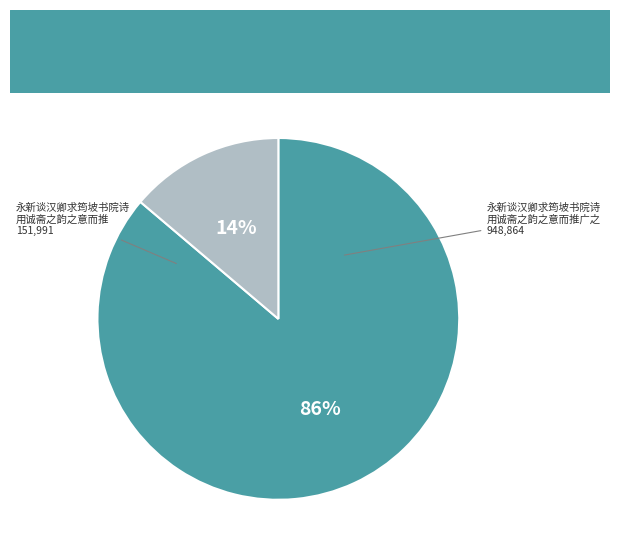

To the nearest percent, what is the difference between the largest and smallest slice percentages?

72%